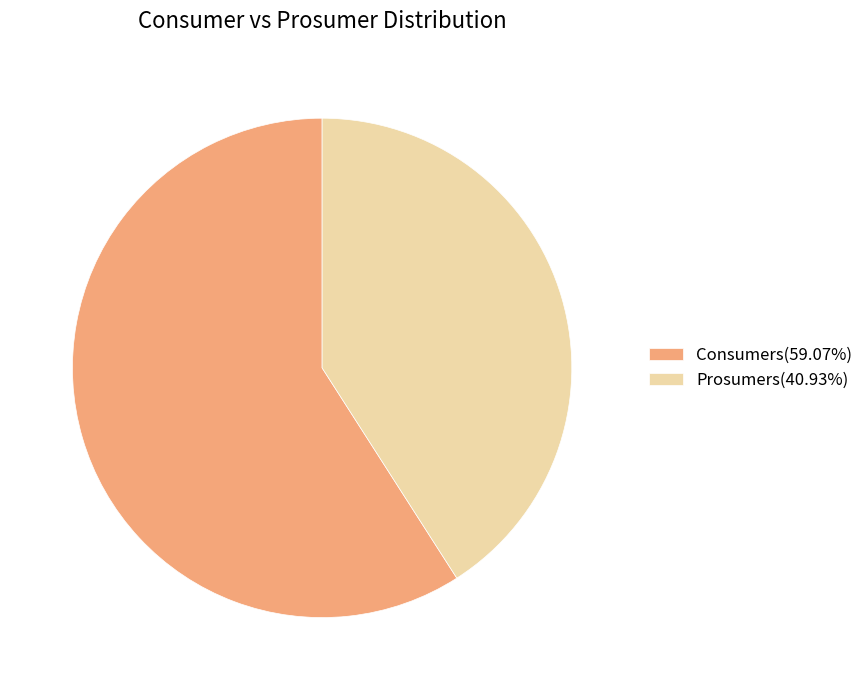

Does any single category account for the majority?

Yes